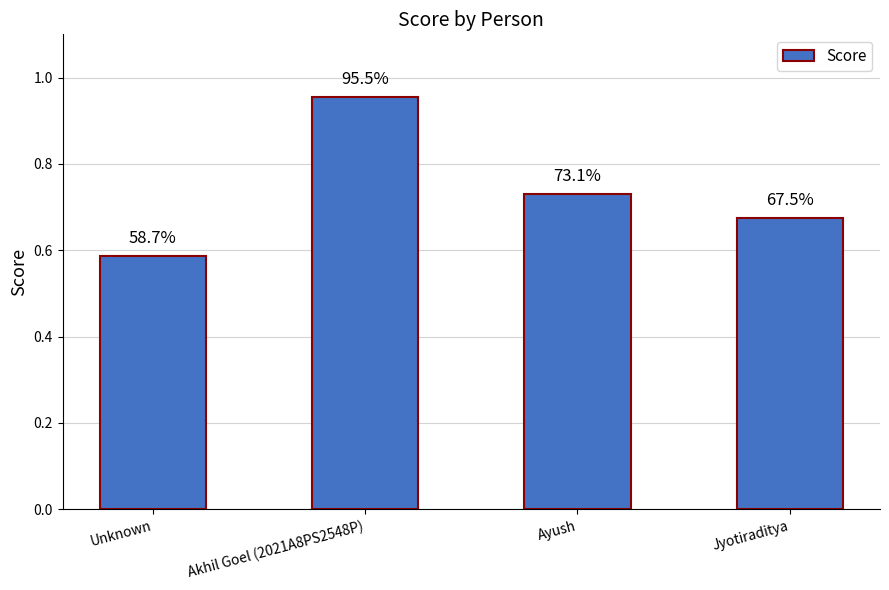

Where is the data nearest to the value 0?

Unknown